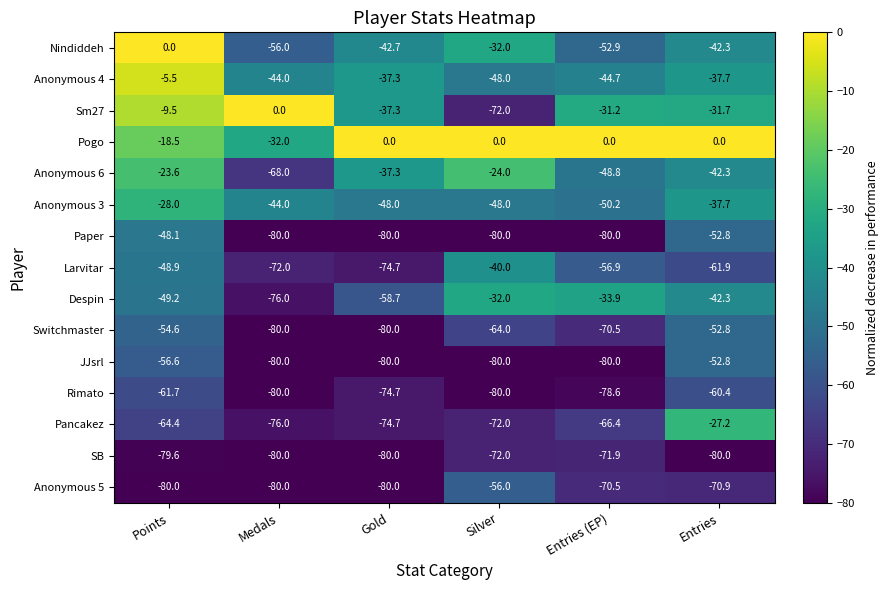

What is the difference between the Larvitar values at Silver and Medals?

32.0